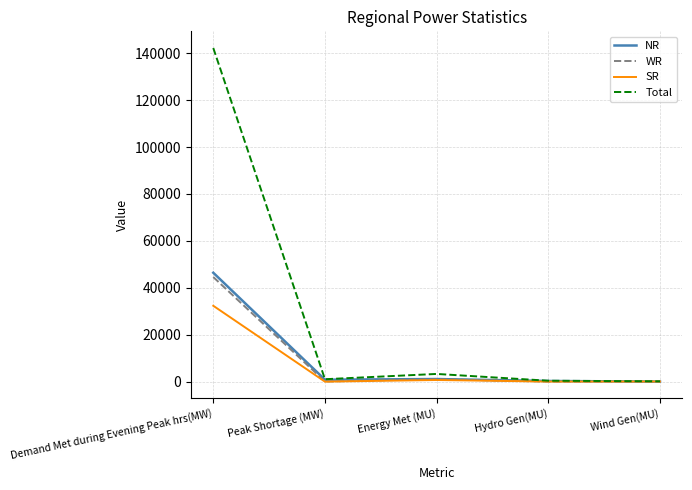

Which series has the widest spread of values?

Total